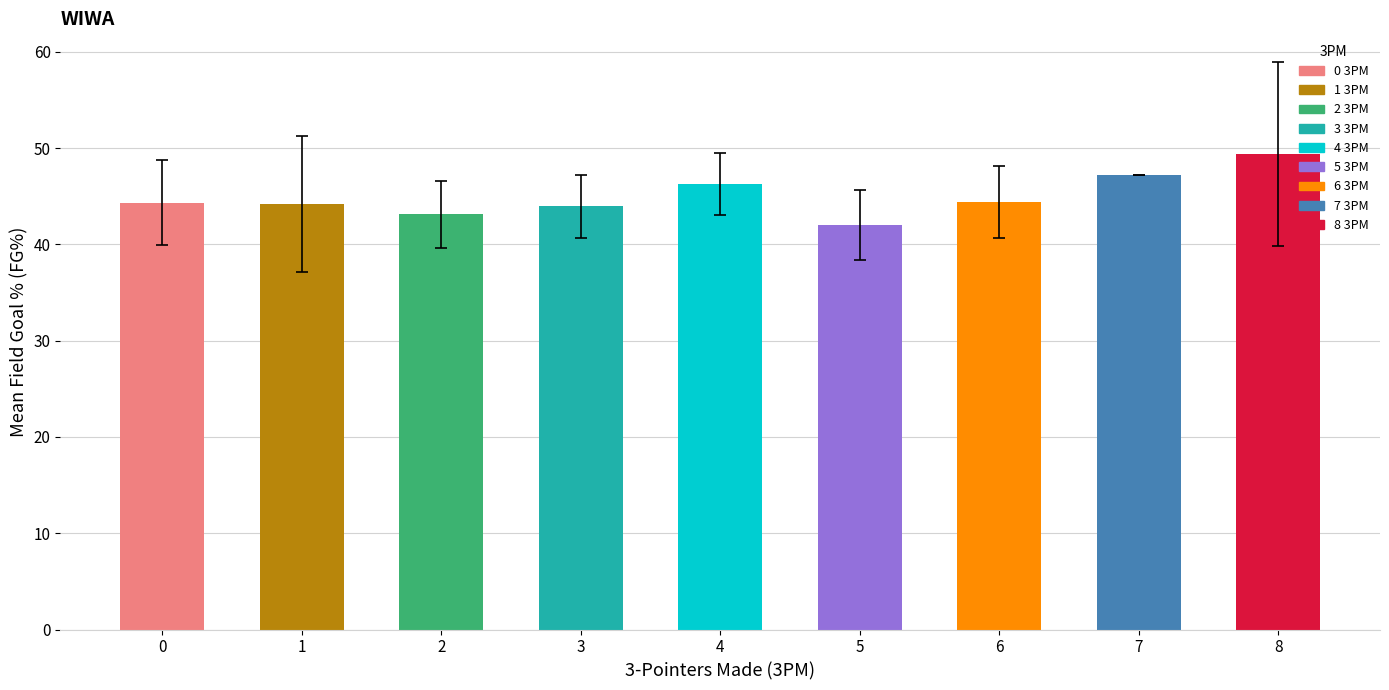

Approximately how many times larger is the value at 4 compared to 1?

1.0